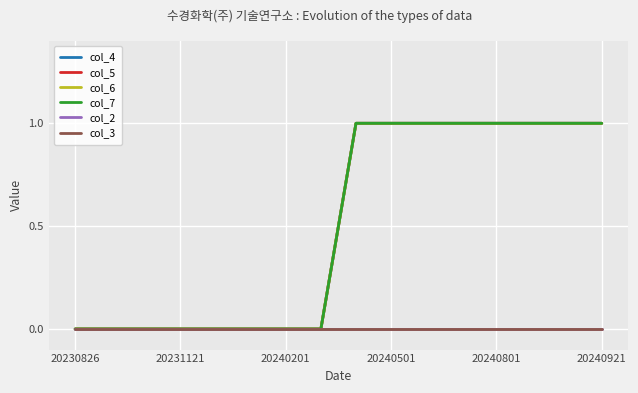

Does the chart display data point markers on the line(s)?

No